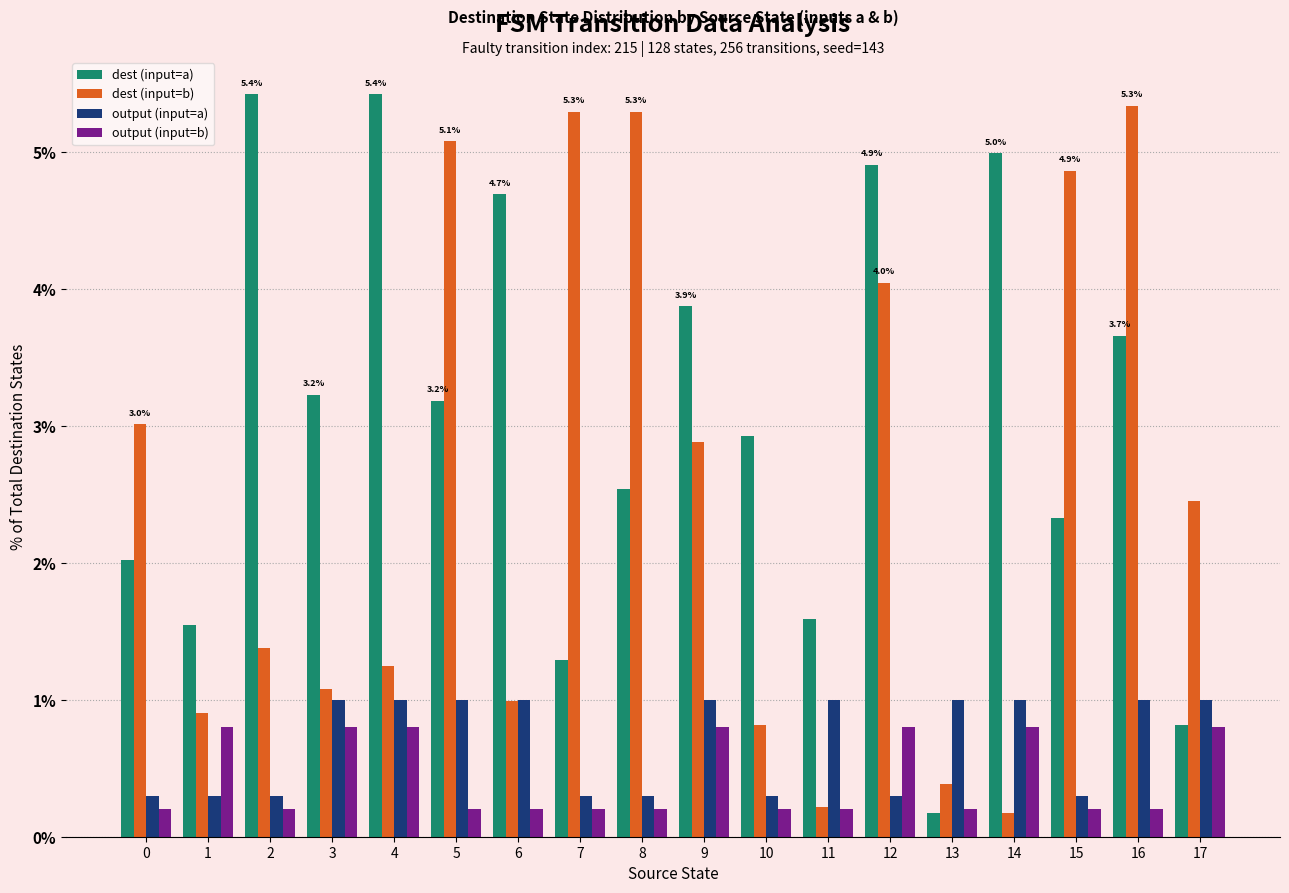

What is the highest value of the output (input=b) series?

0.8